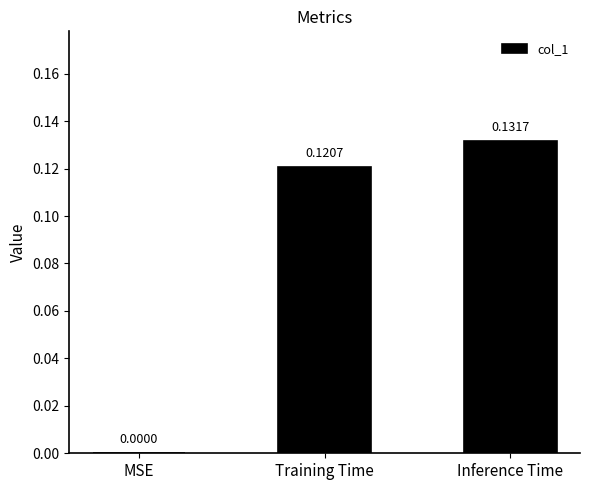

What is the change in value from MSE to Inference Time?

+0.1